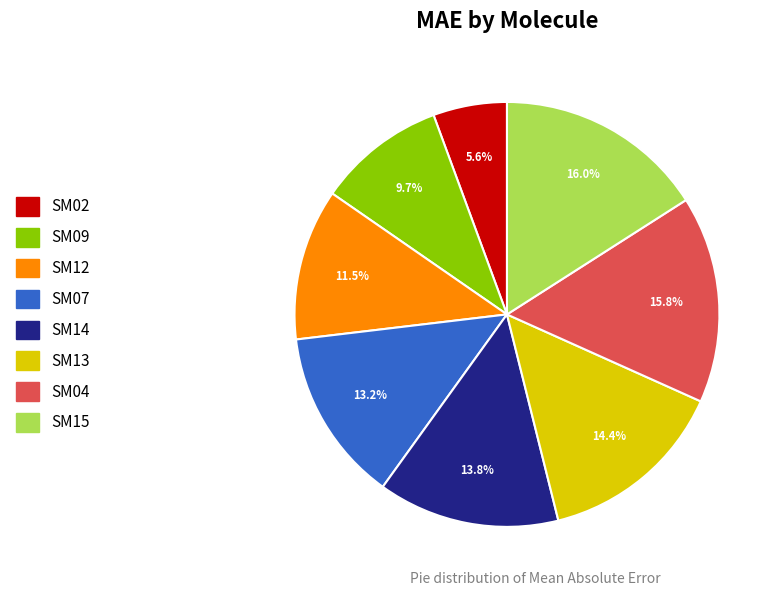

Between SM04 and SM12, which is larger?

SM04